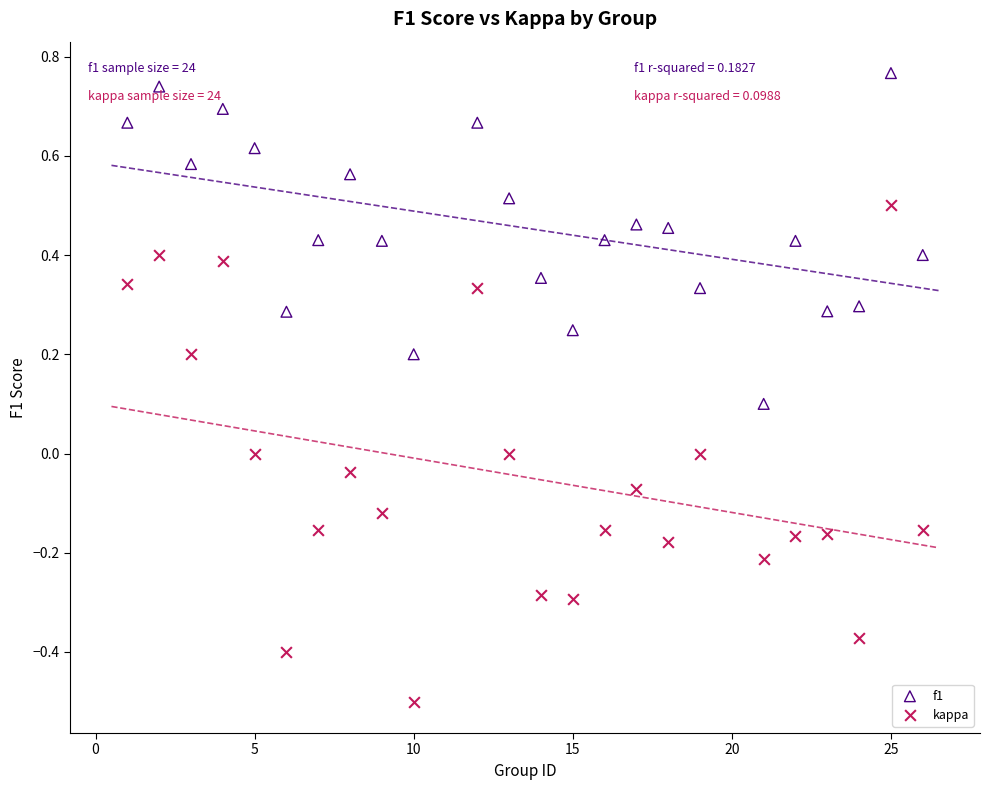

Which series contains the highest Y value?

f1